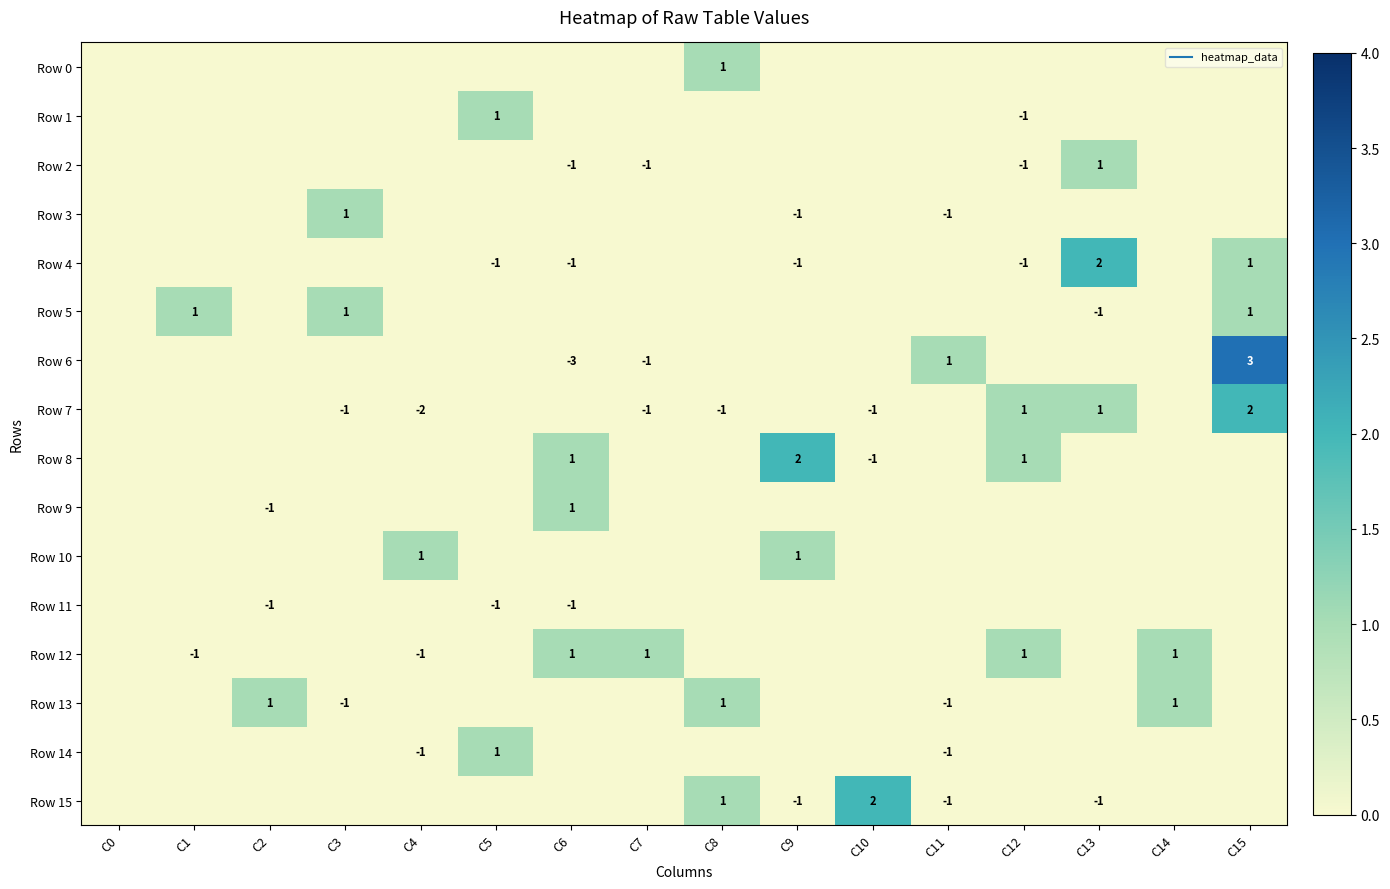

At C14, list the series in order from largest to smallest.

Row 12, Row 13, Row 0, Row 1, Row 2, Row 3, Row 4, Row 5, Row 6, Row 7, Row 8, Row 9, Row 10, Row 11, Row 14, Row 15